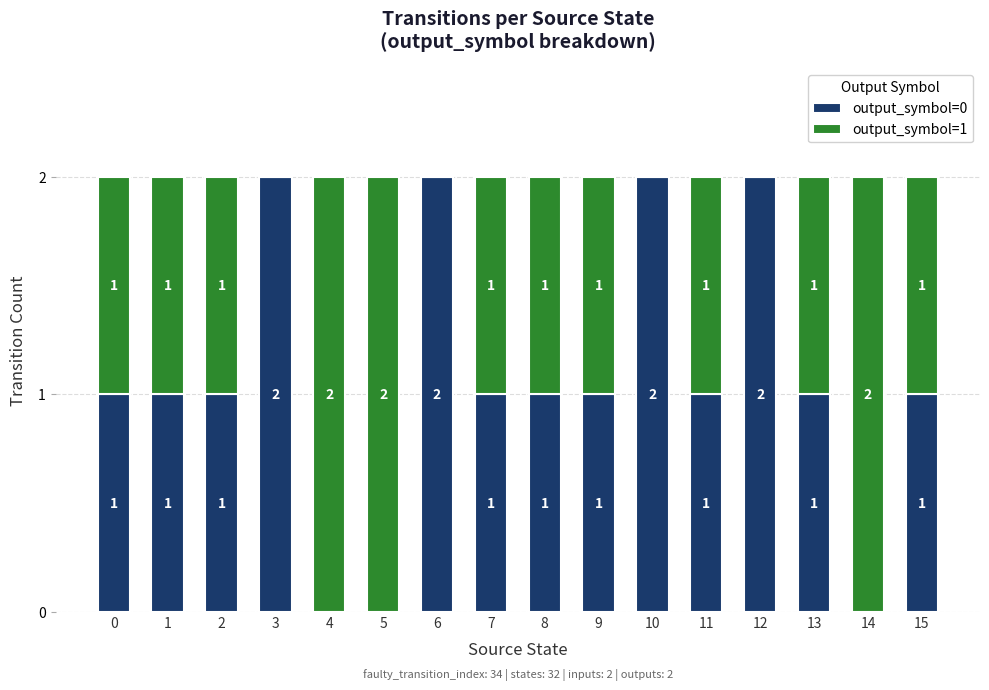

True or false: output_symbol=0 has a value of 2 at 10.

True